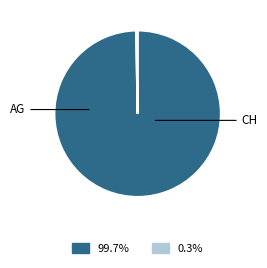

Rank the categories by value from highest to lowest.

AG, CH